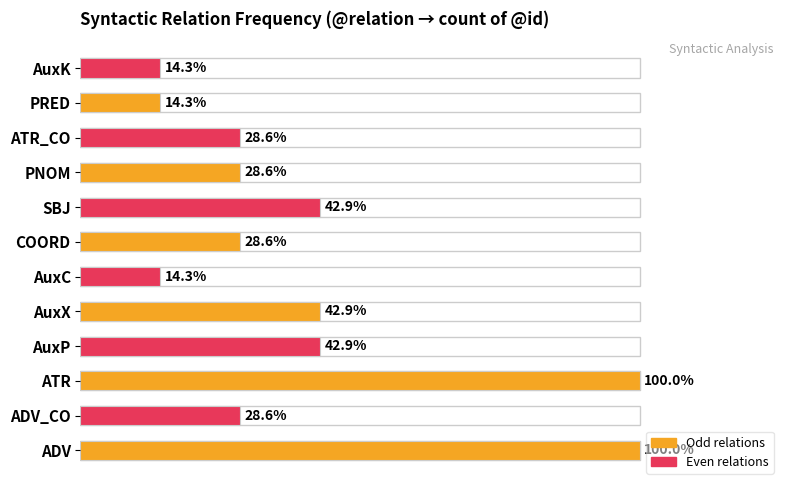

Rank the categories by value from lowest to highest.

5, 10, 11, 1, 6, 8, 9, 3, 4, 7, 0, 2